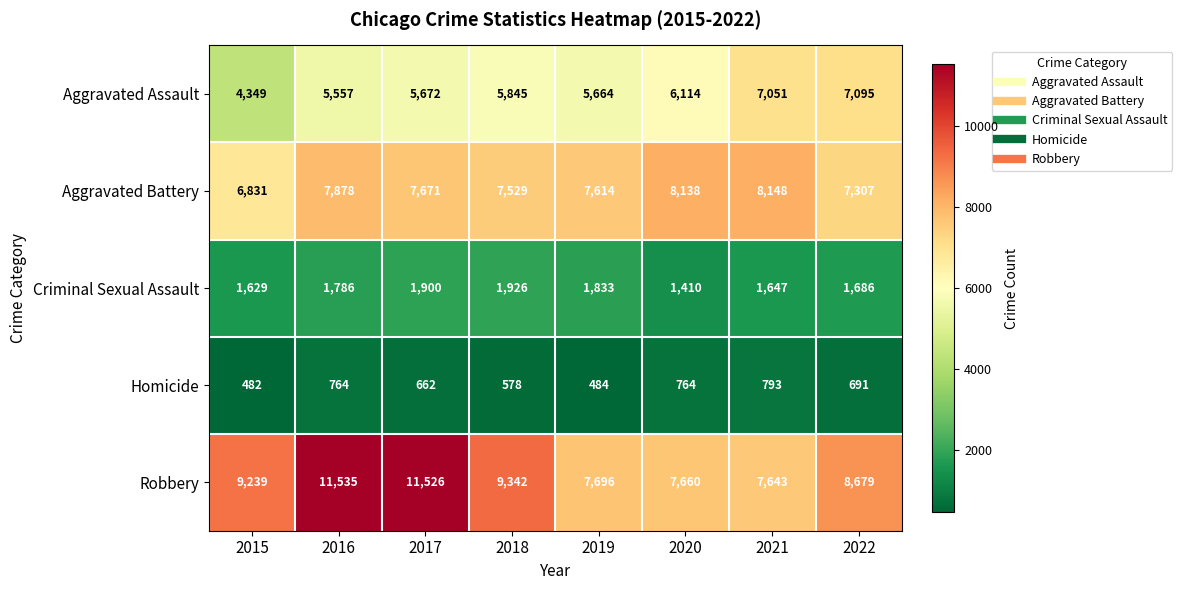

List the series in order of their peak value, lowest first.

Homicide, Criminal Sexual Assault, Aggravated Assault, Aggravated Battery, Robbery